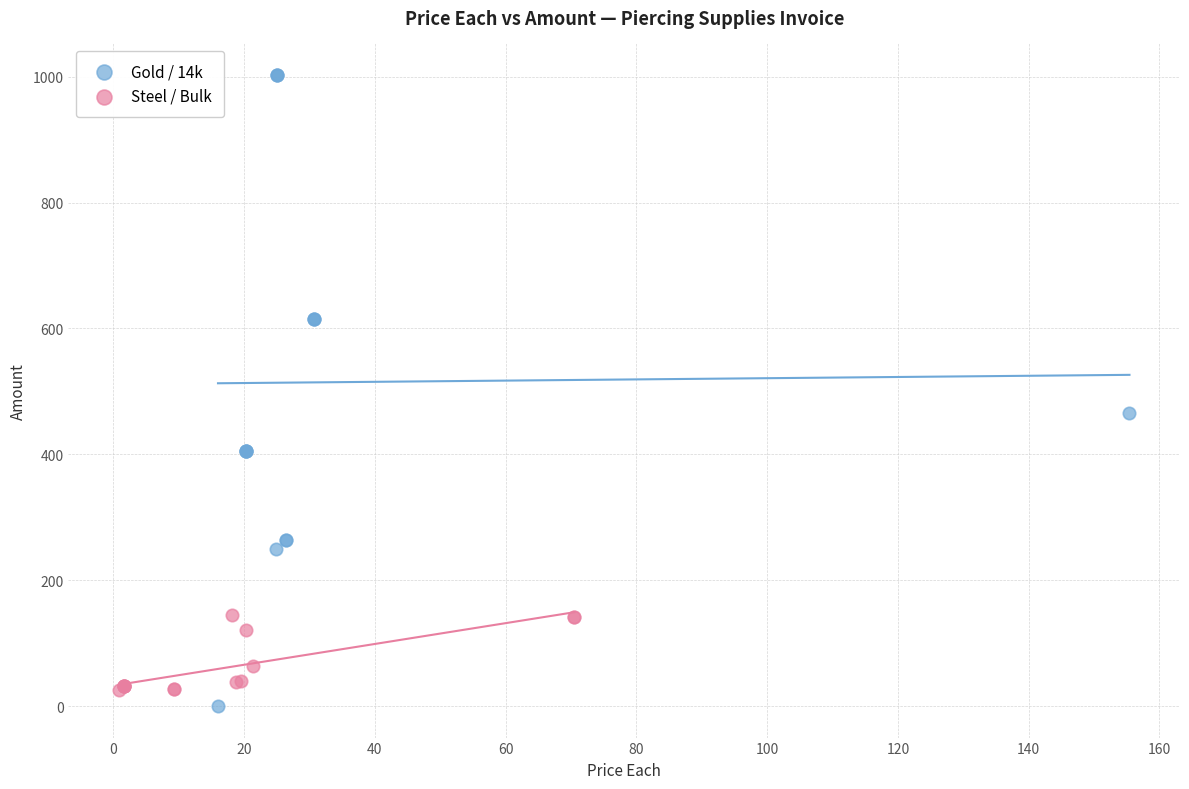

Which series contains the highest Y value?

Gold / 14k